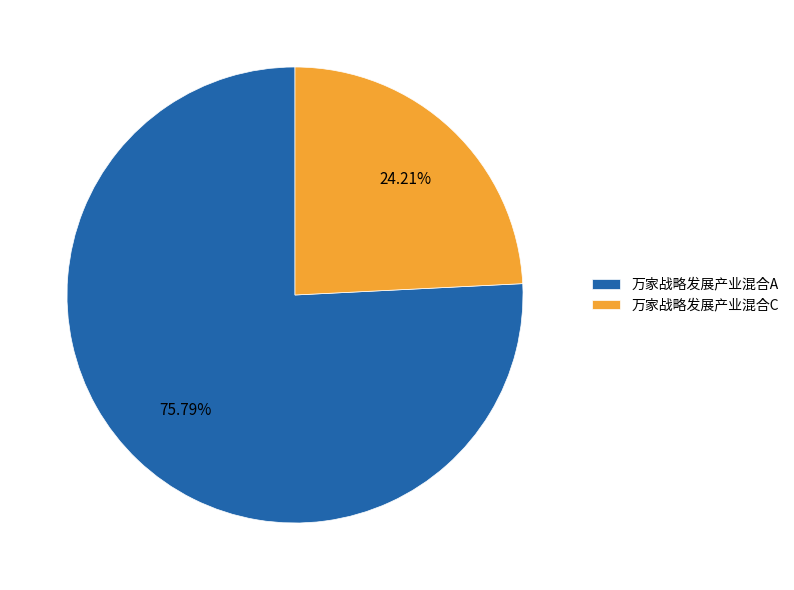

To the nearest percent, what is the difference between the 万家战略发展产业混合A and 万家战略发展产业混合C slice percentages?

52%